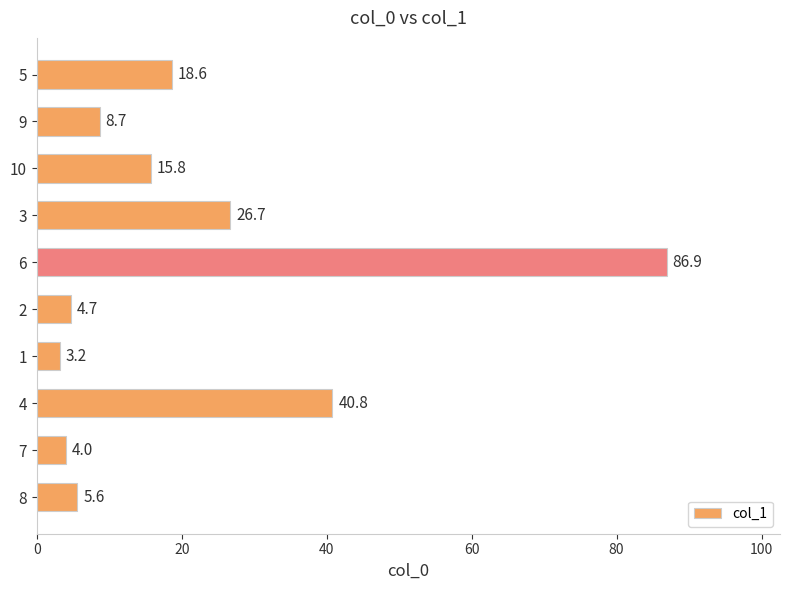

What is the approximate value at 7?

4.0